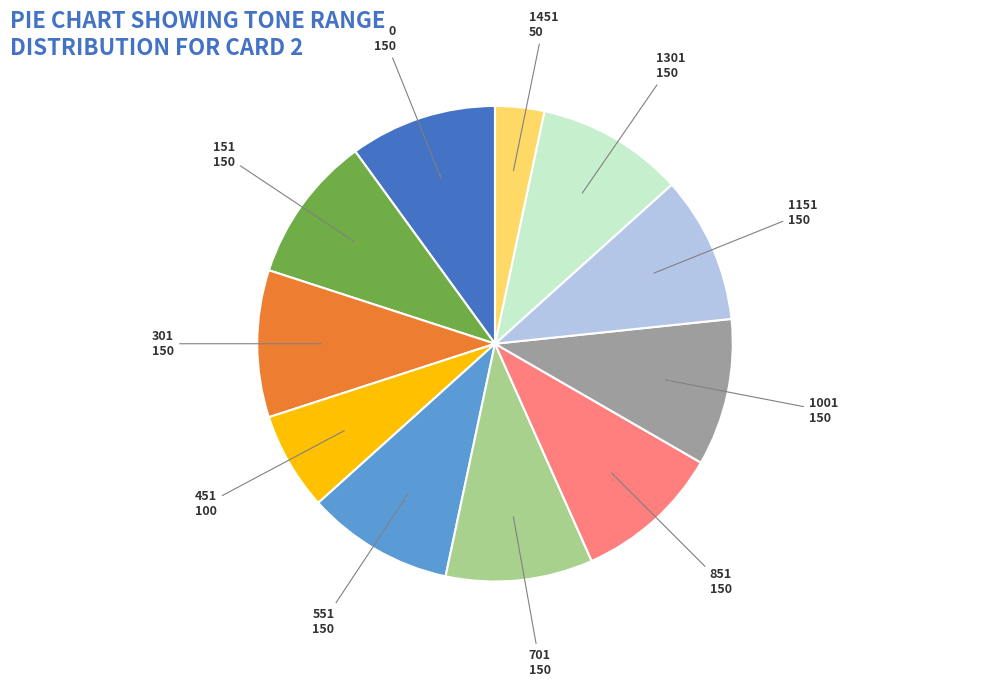

Is there a majority slice in this chart?

No